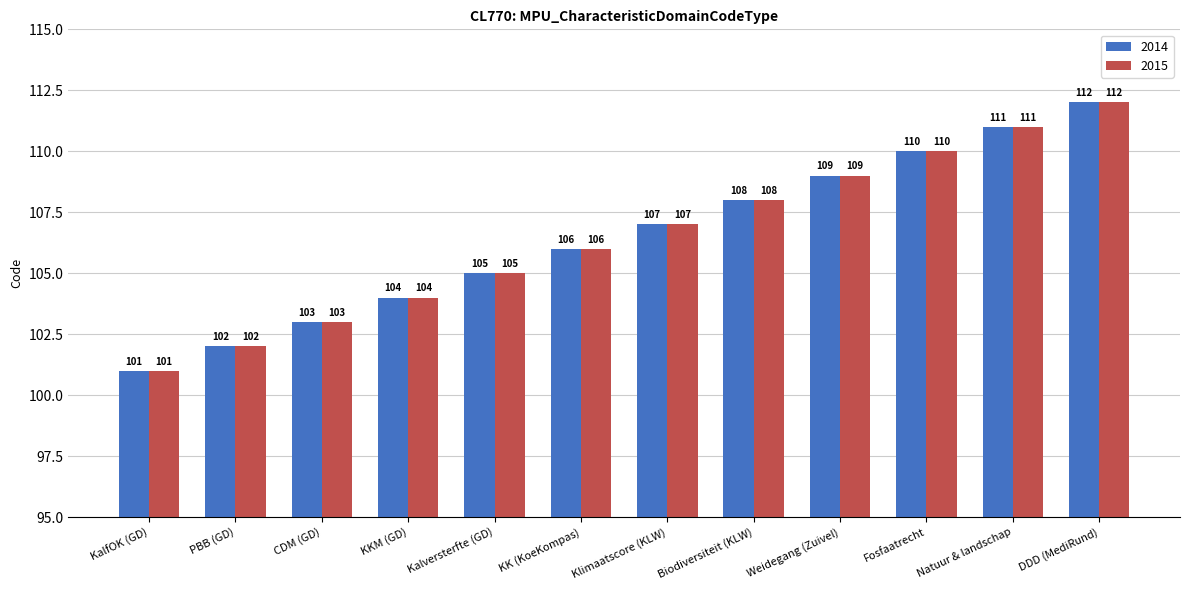

What is the minimum value shown in the chart?

101